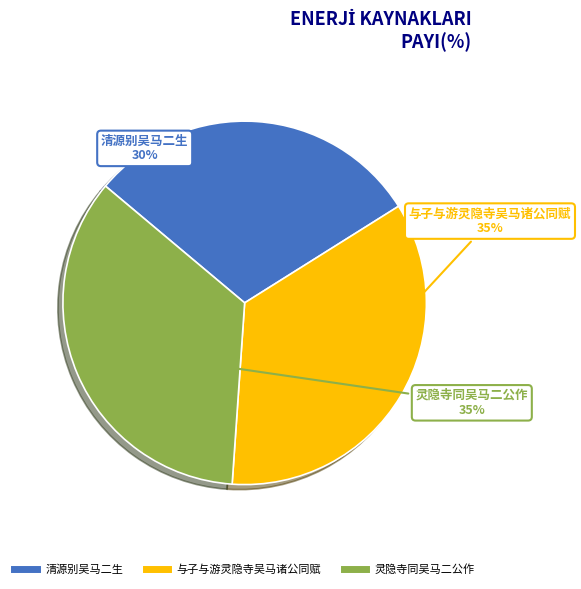

How many segments does this pie chart have?

3